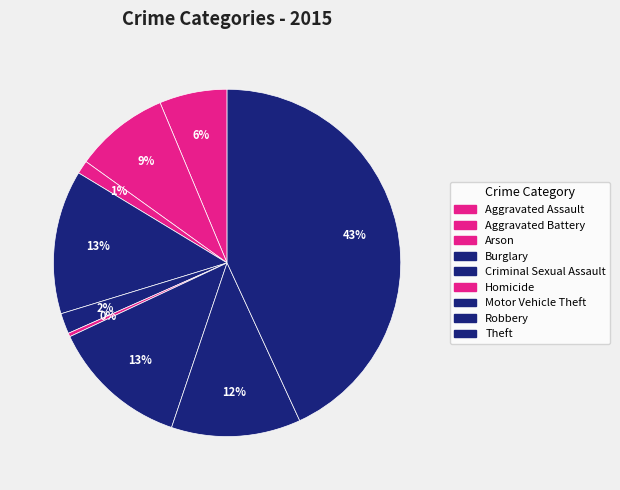

To the nearest percent, what is the difference between the Homicide and Burglary slice percentages?

13%